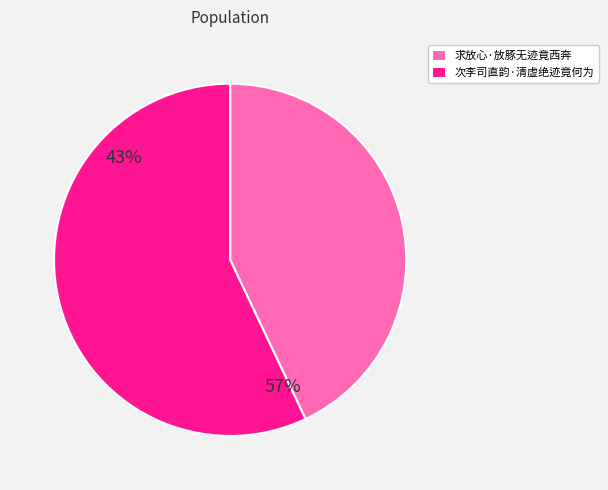

To the nearest percent, what is the average slice percentage?

50%